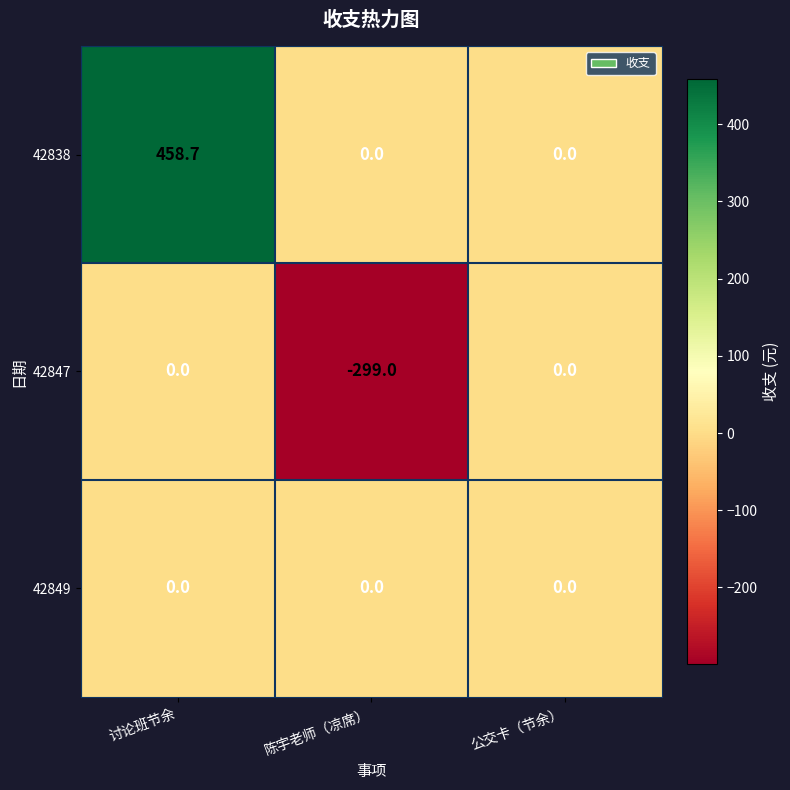

Between 讨论班节余 and 公交卡（节余）, which series saw the biggest shift?

42838